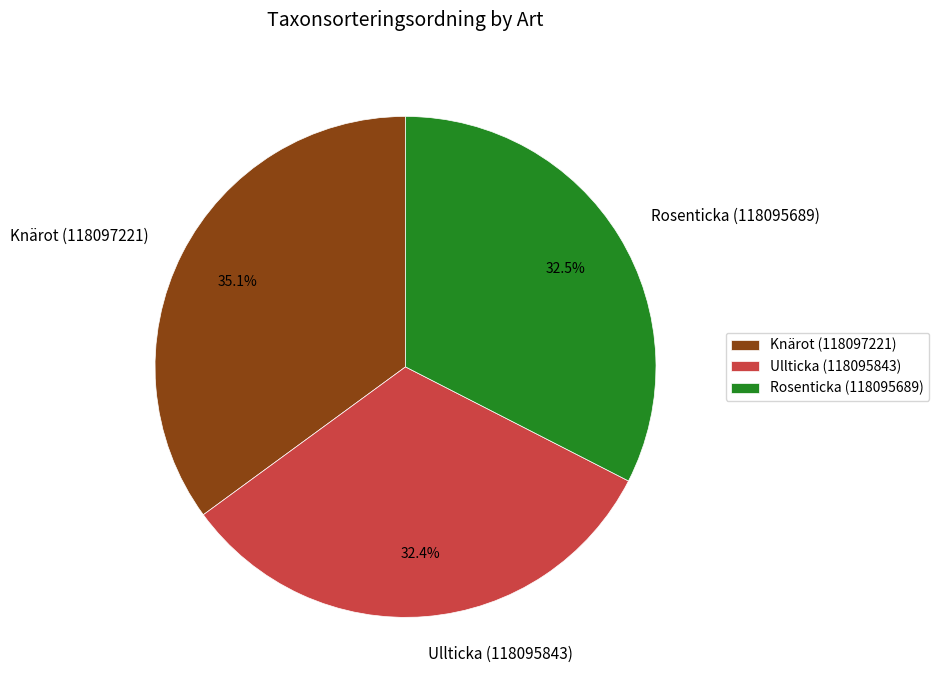

How much of the chart is everything except Knärot (118097221)?

64.9%